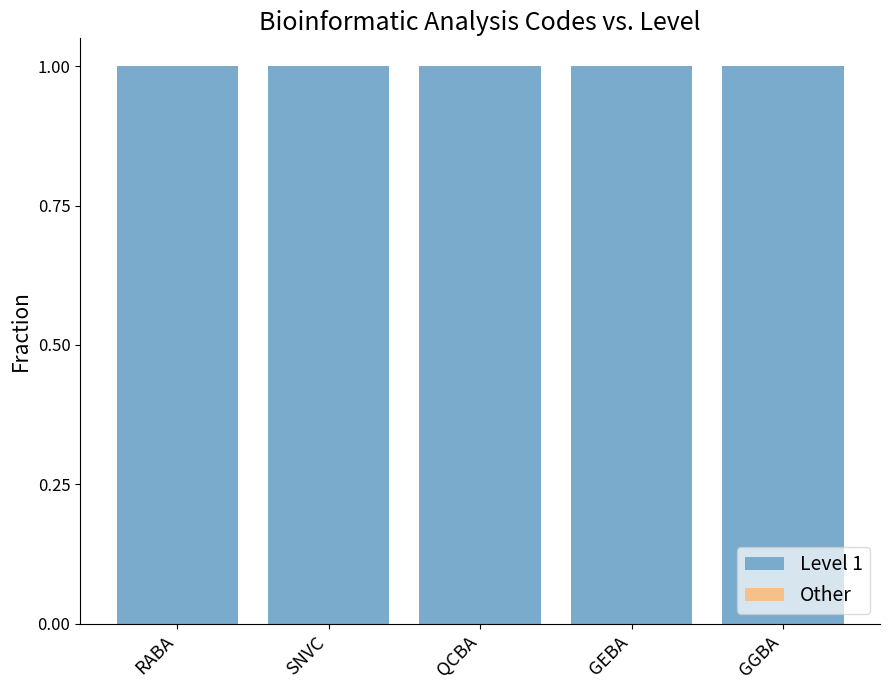

What position from the right is GGBA?

1